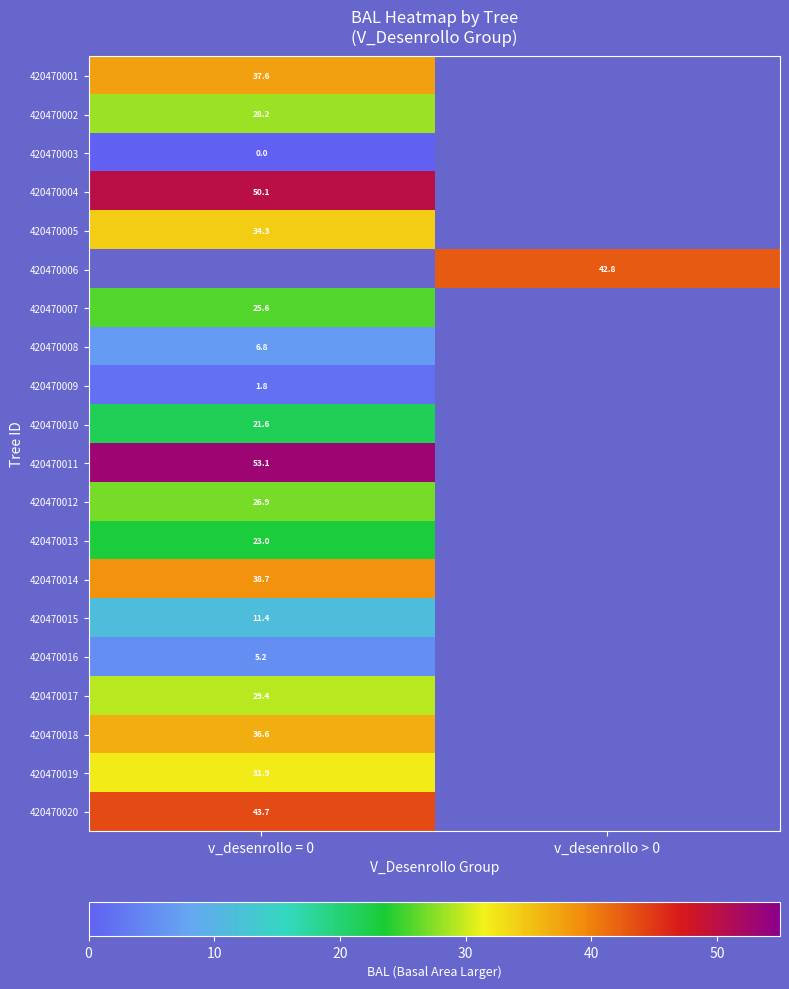

Is it true that 420470009 equals 1.8 at v_desenrollo = 0?

True